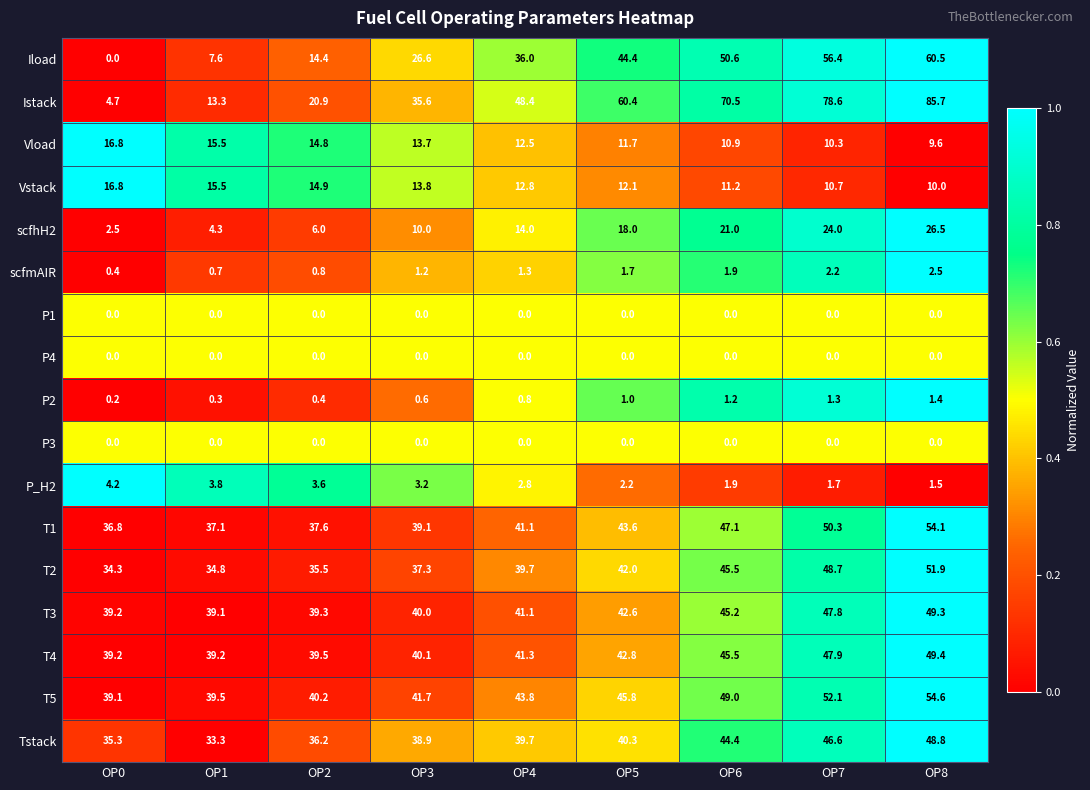

At which label is scfhH2 closest to 14?

OP4